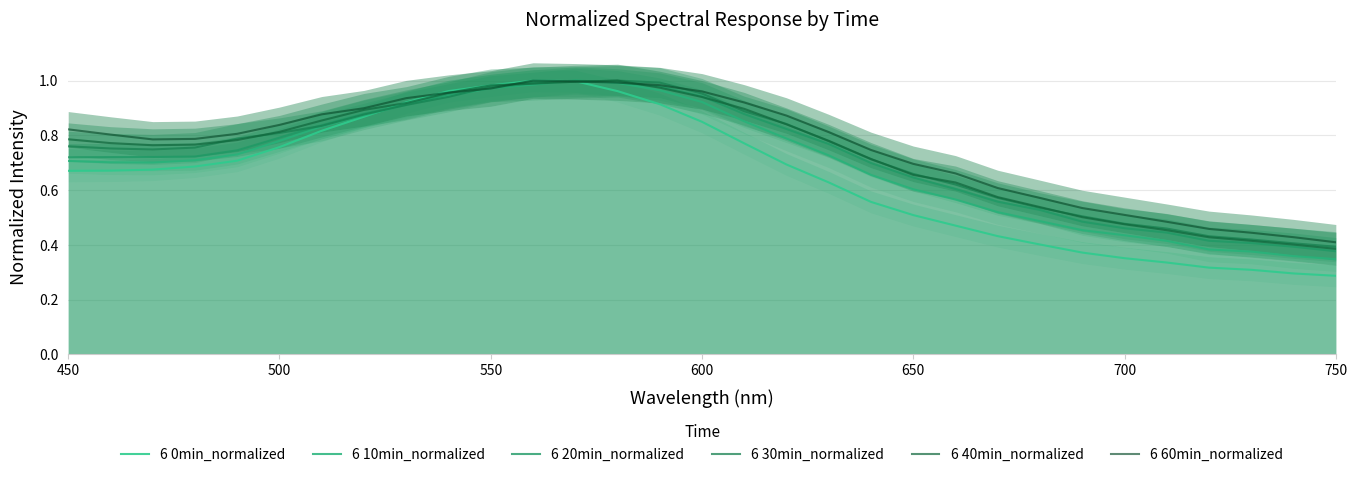

What is the sum of all 6 20min_normalized values?

22.4